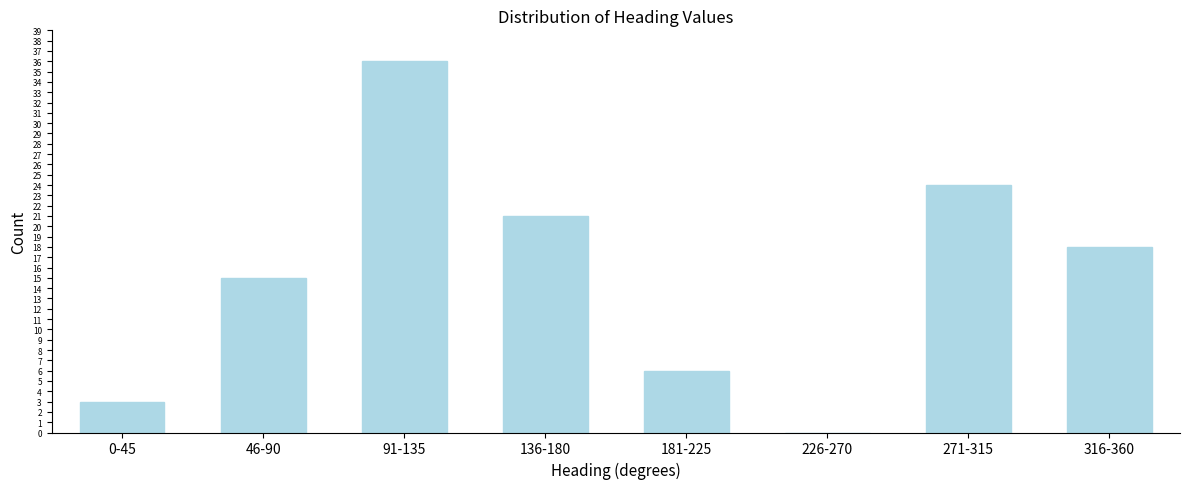

Reading right to left, list all the values displayed in this chart.

316-360=18	271-315=24	226-270=0	181-225=6	136-180=21	91-135=36	46-90=15	0-45=3